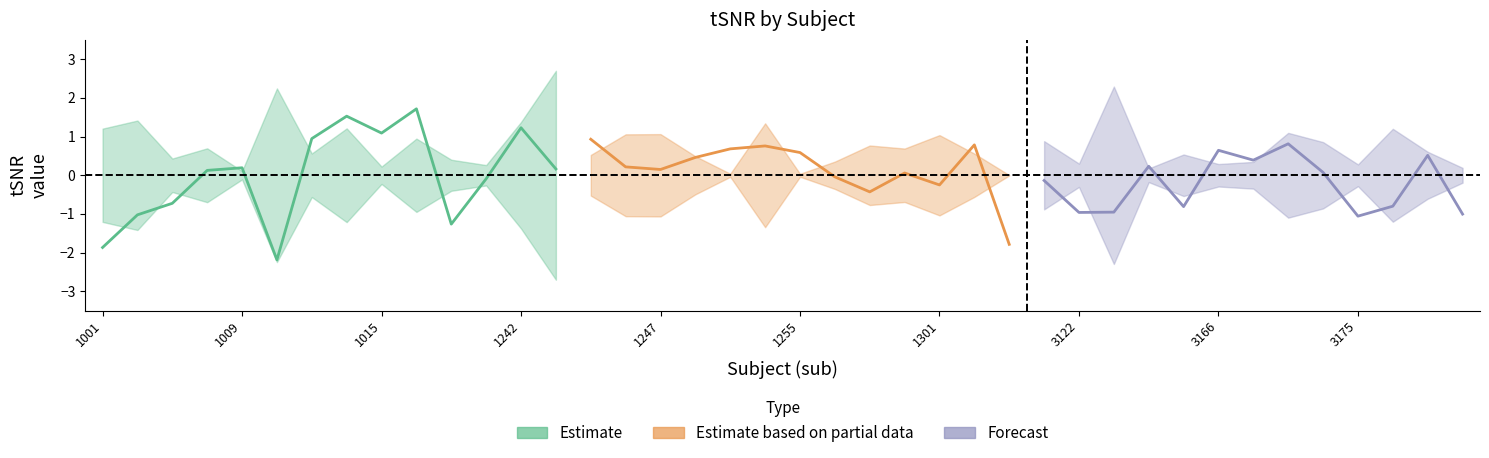

At which category is the sum across all series the highest?

1016